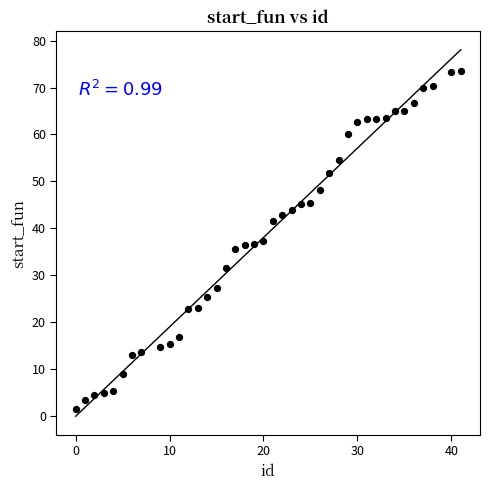

What is the range of Y values (max minus min)?

72.1